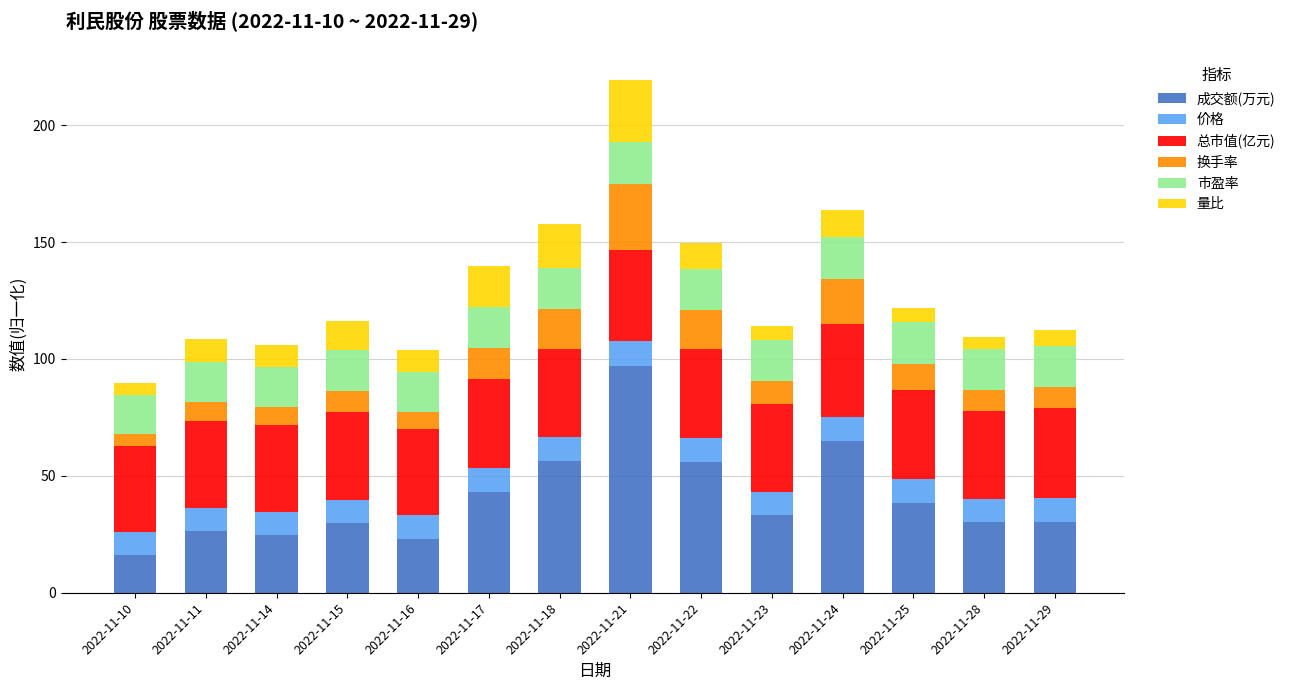

What is the total value across all series at 2022-11-16?

103.7